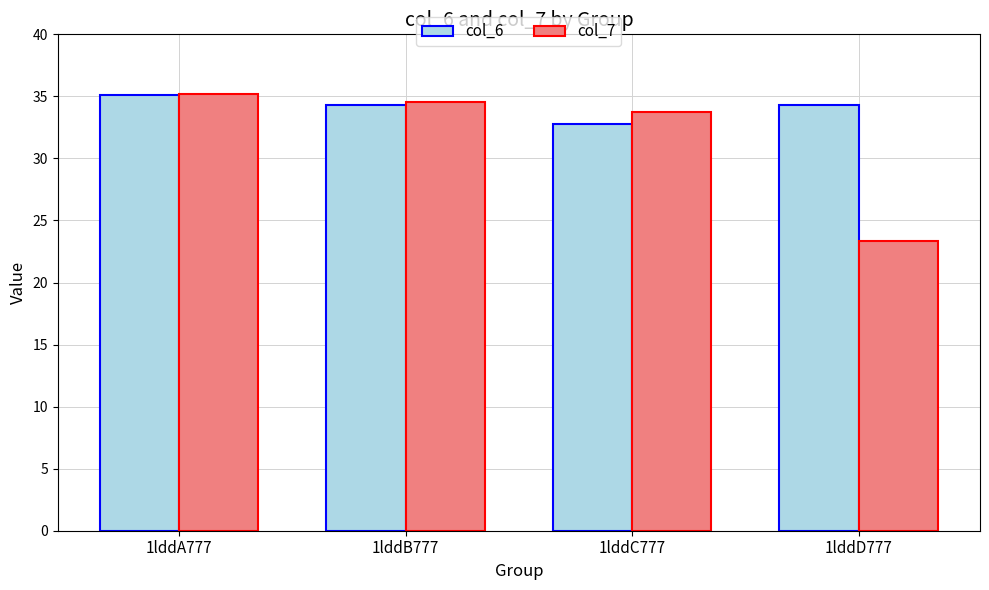

How many series are shown in this chart?

2